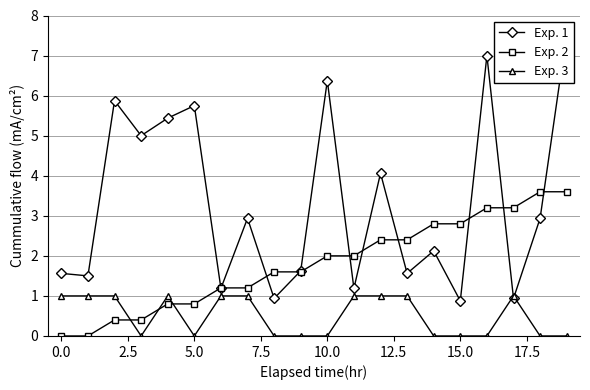

What is the highest value of the Exp. 3 series?

1.0